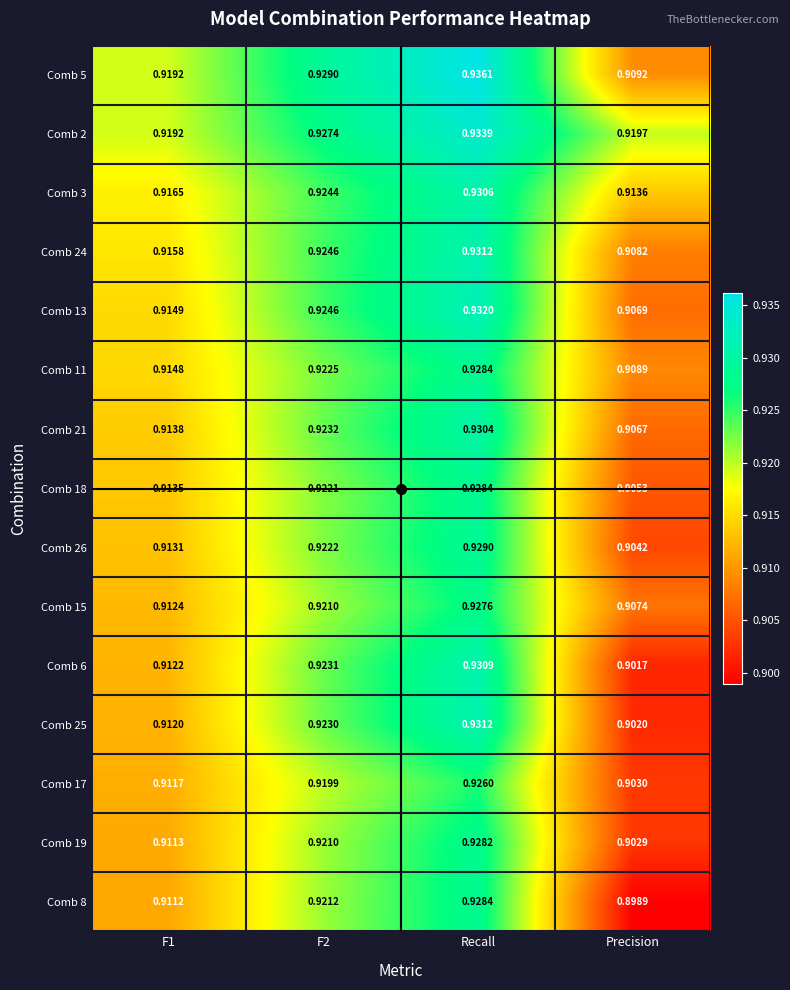

At which label is Comb 24 closest to 0?

Precision